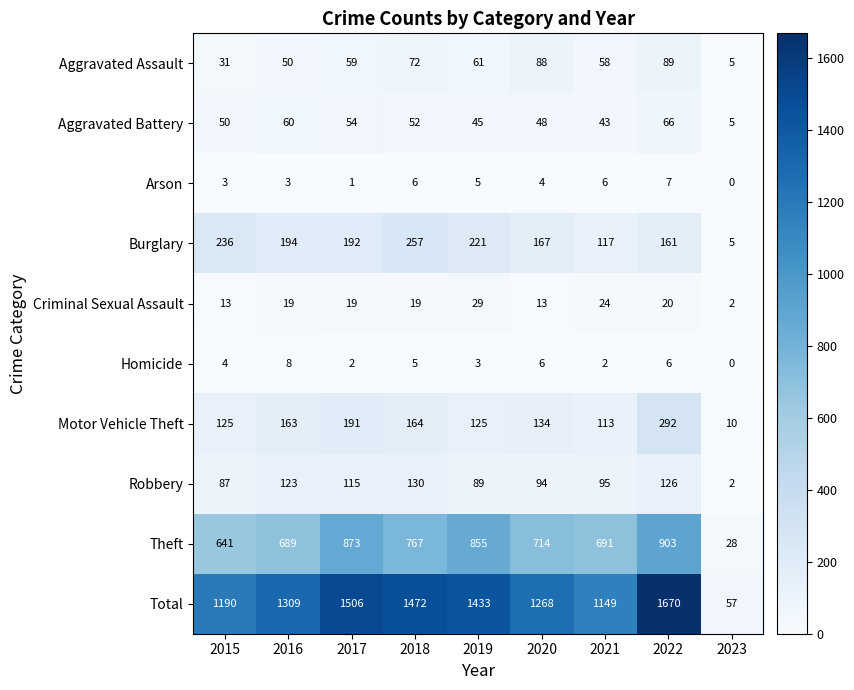

What value does the Criminal Sexual Assault series have at 2016, to the nearest 10?

20